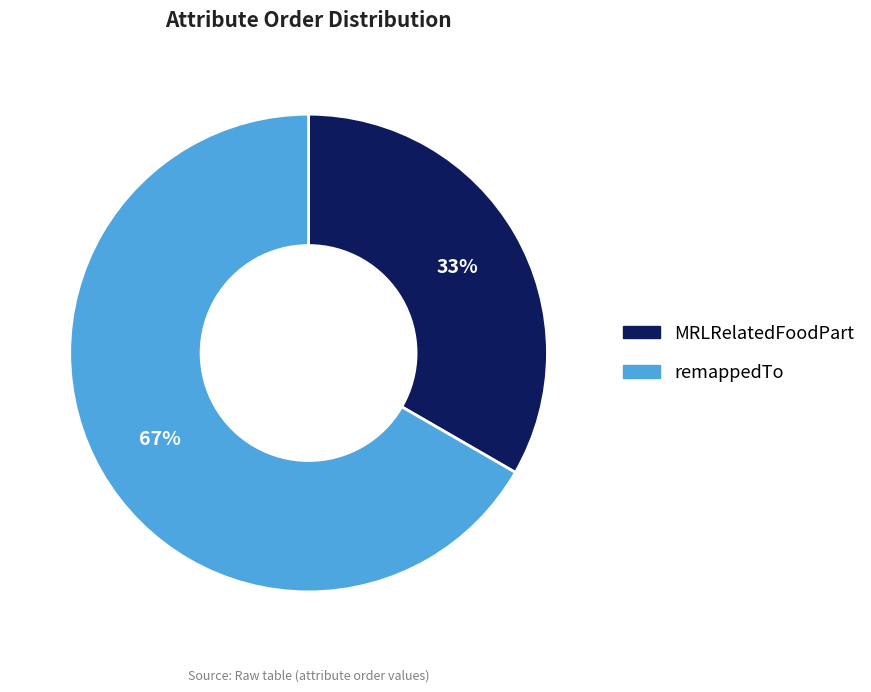

Between MRLRelatedFoodPart and remappedTo, which is larger?

remappedTo